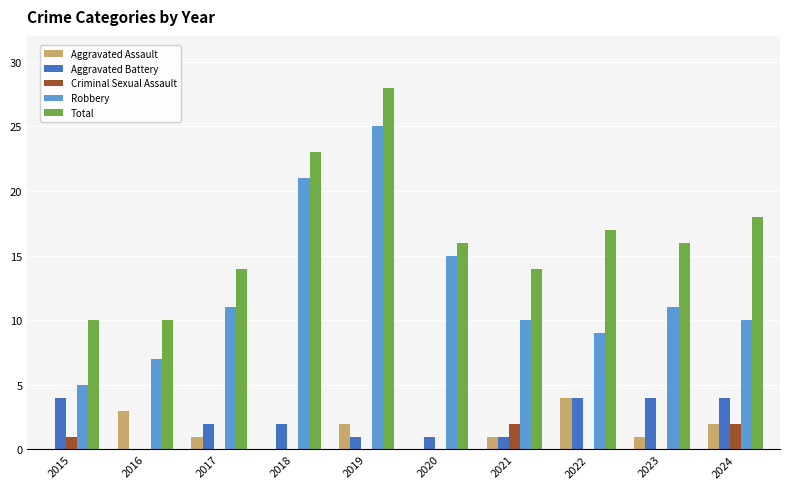

Which series has the widest spread of values?

Robbery